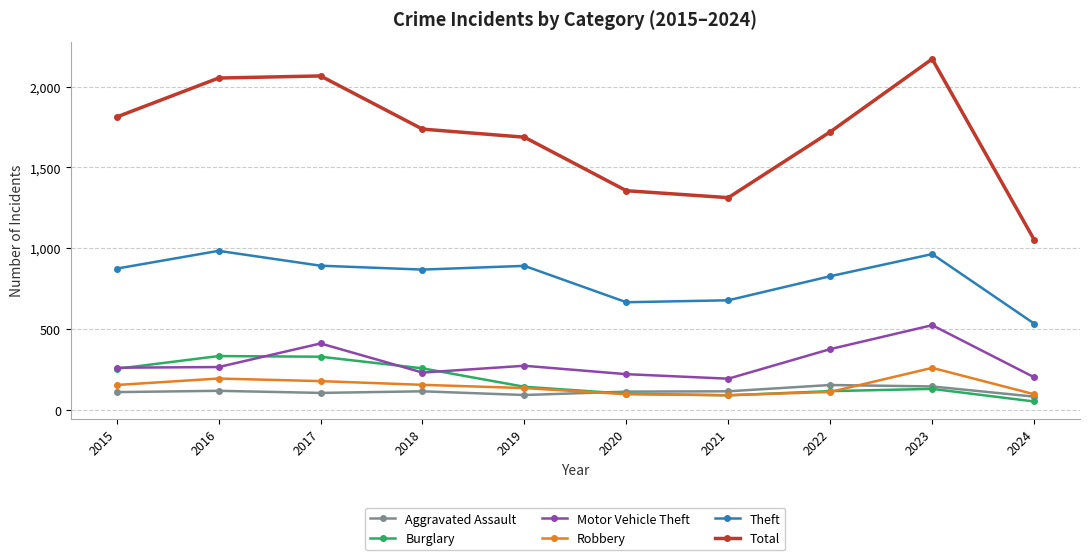

True or false: Motor Vehicle Theft has a value of 164 at 2023.

False